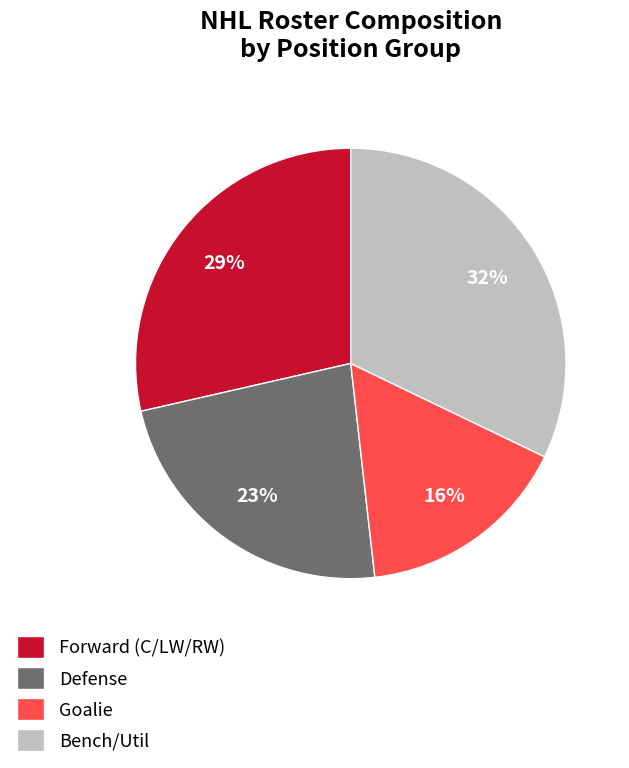

Which has a higher value, Defense or Forward (C/LW/RW)?

Forward (C/LW/RW)